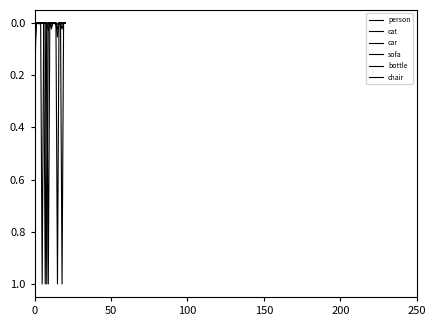

How many lines are shown in the chart?

6